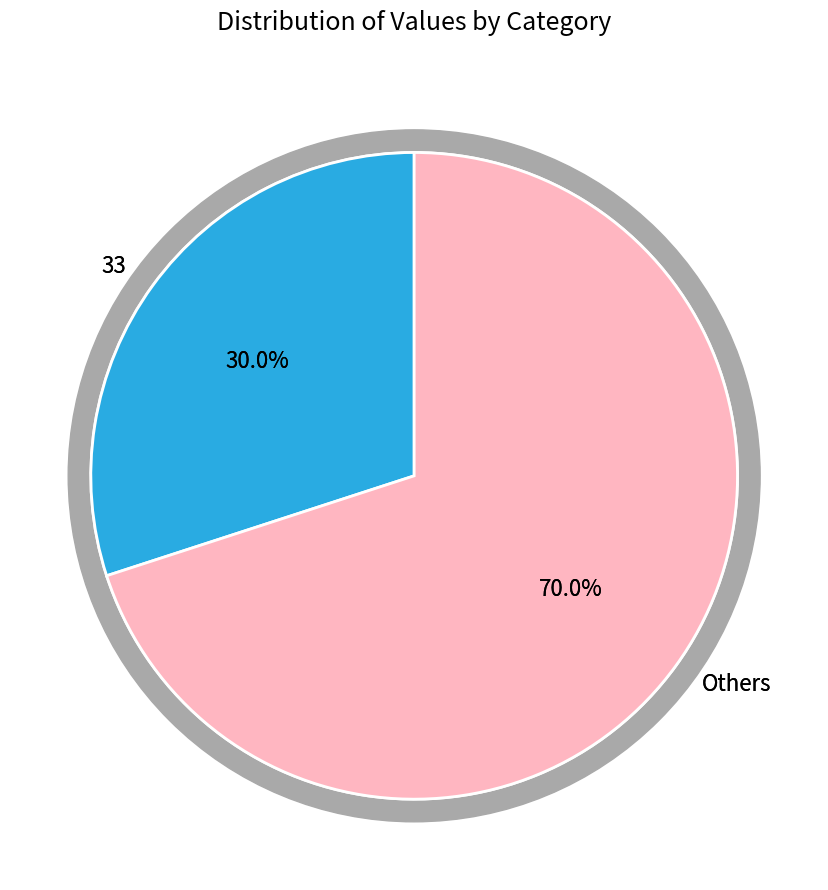

Is the sum of 41 and 33 greater than half?

No